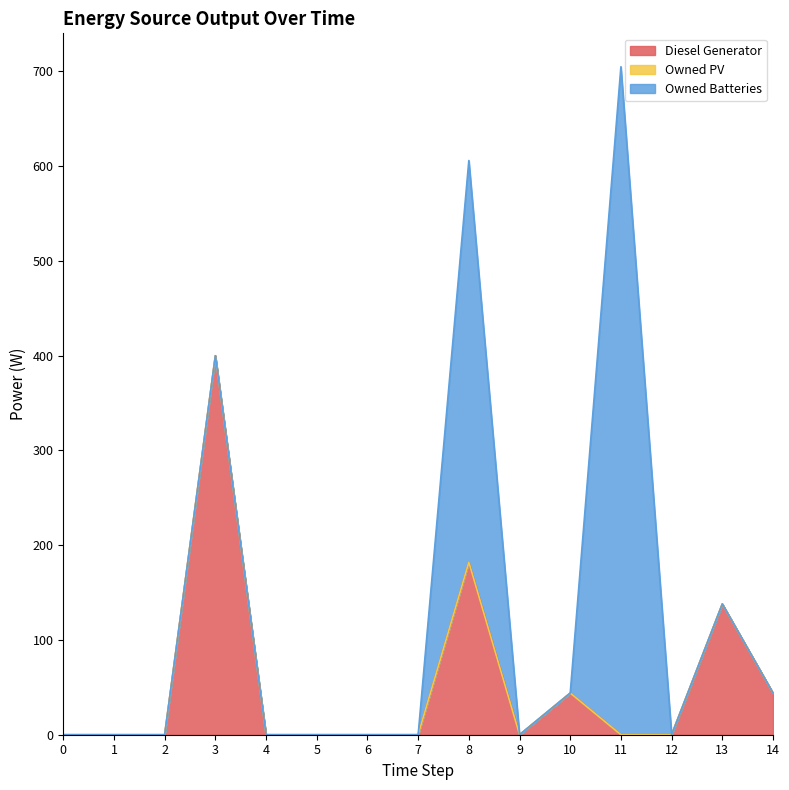

Read the Diesel Generator value at 13, to the nearest 10.

140